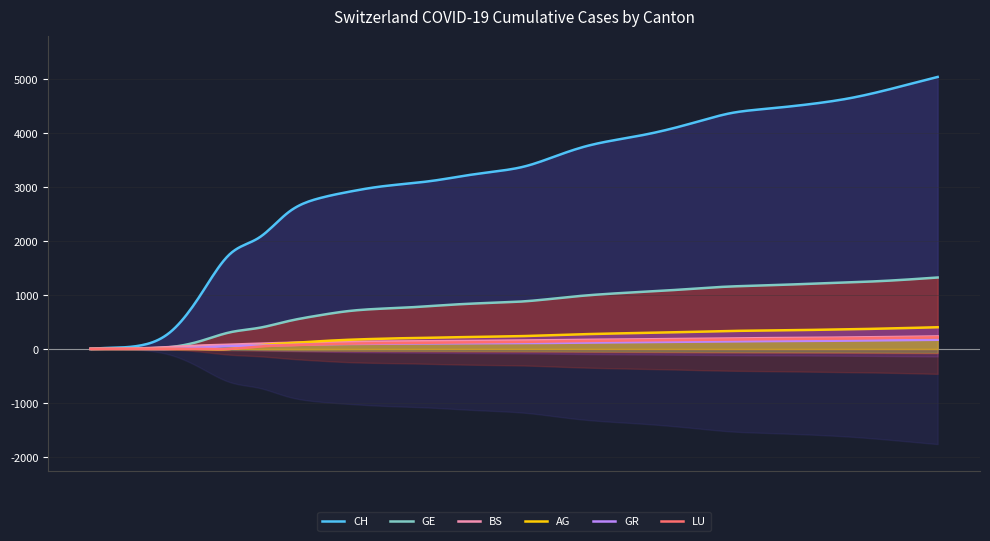

What is the value of the CH point at the 3rd from the left?

66